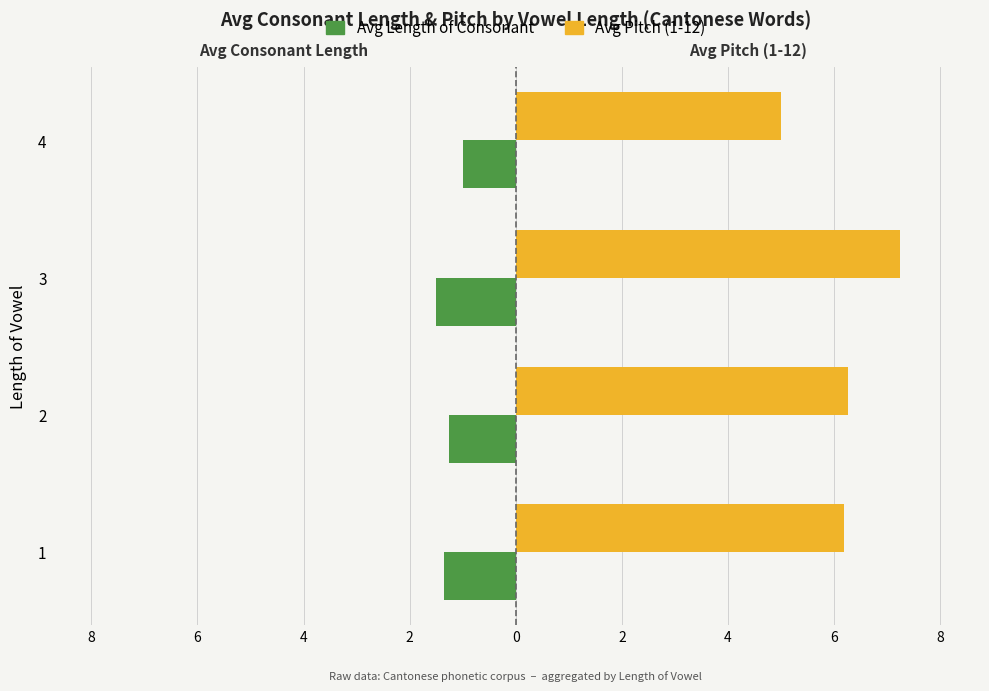

What are all the series names shown in the legend?

Avg Length of Consonant, Avg Pitch (1-12)